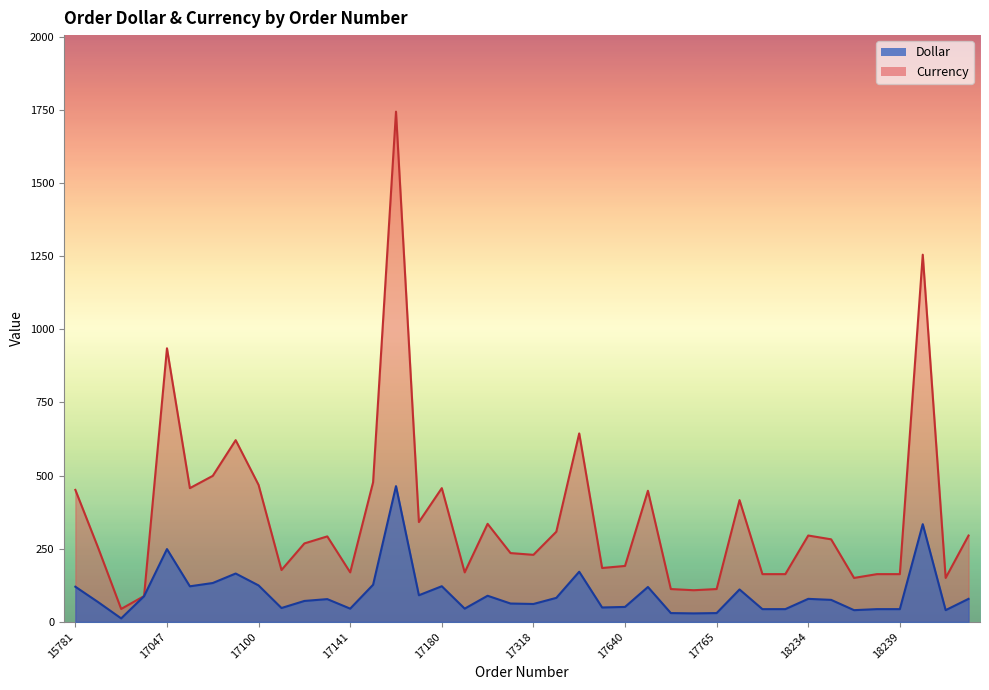

Is the value of Currency at 17705 greater than the value of Dollar at 15790?

Yes